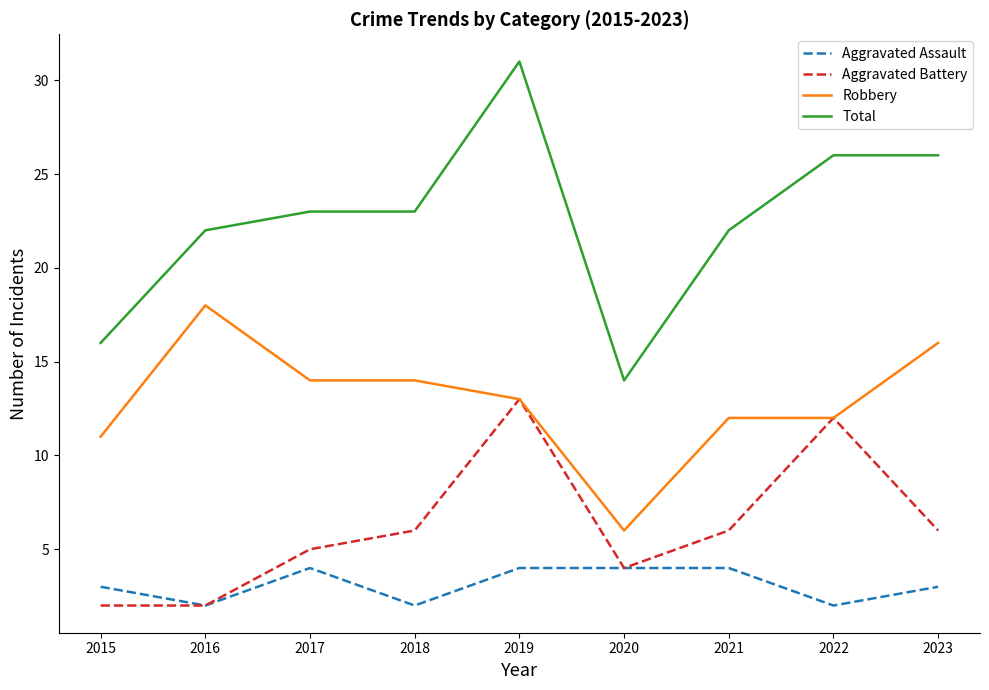

Reading left to right, transcribe all the data shown in this chart.

Aggravated Assault: 3	2	4	2	4	4	4	2	3
Aggravated Battery: 2	2	5	6	13	4	6	12	6
Robbery: 11	18	14	14	13	6	12	12	16
Total: 16	22	23	23	31	14	22	26	26